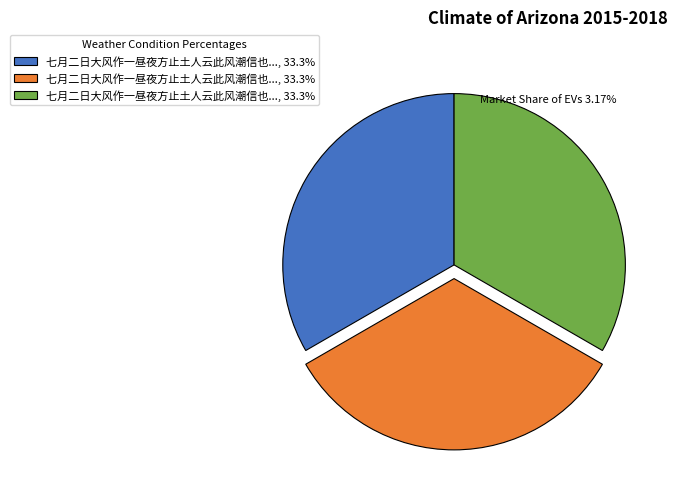

Is there a majority slice in this chart?

No